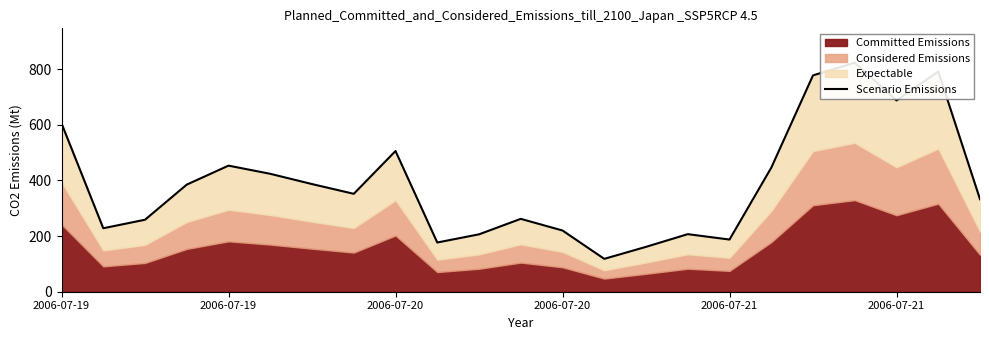

How many lines are shown in the chart?

1